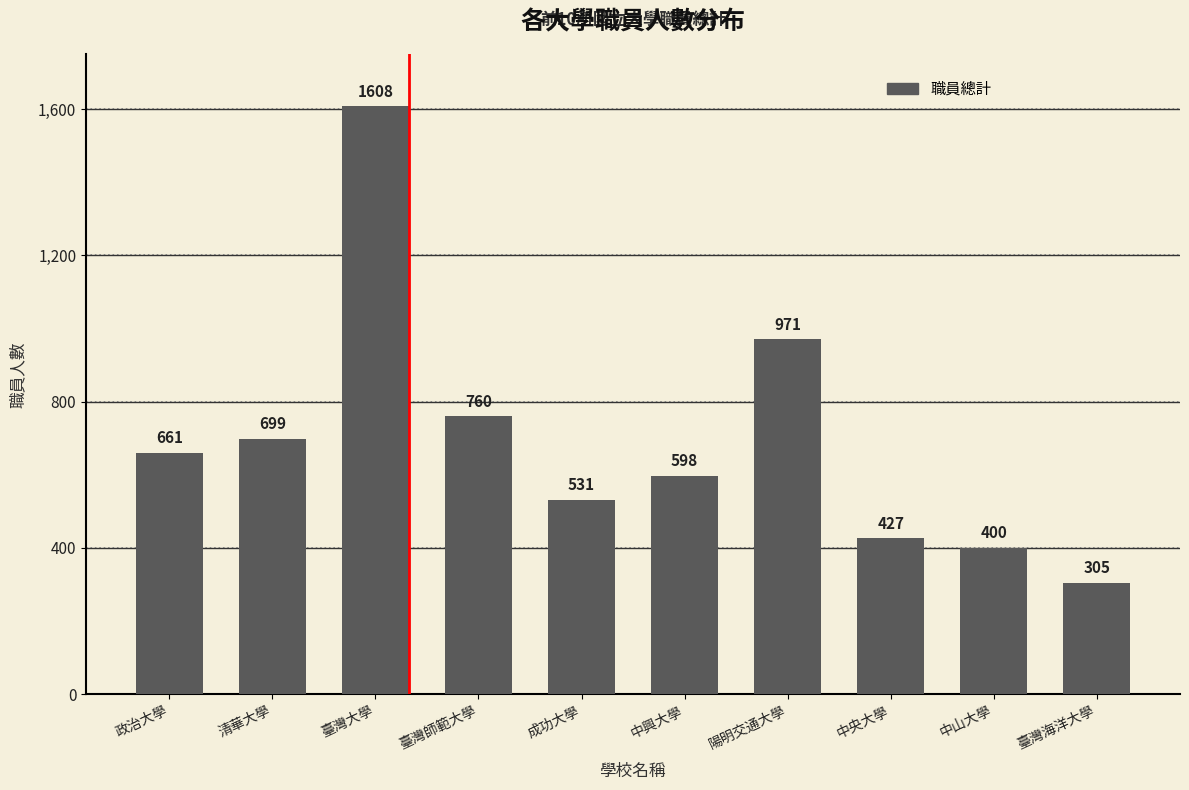

At which label is the value closest to 956?

陽明交通大學